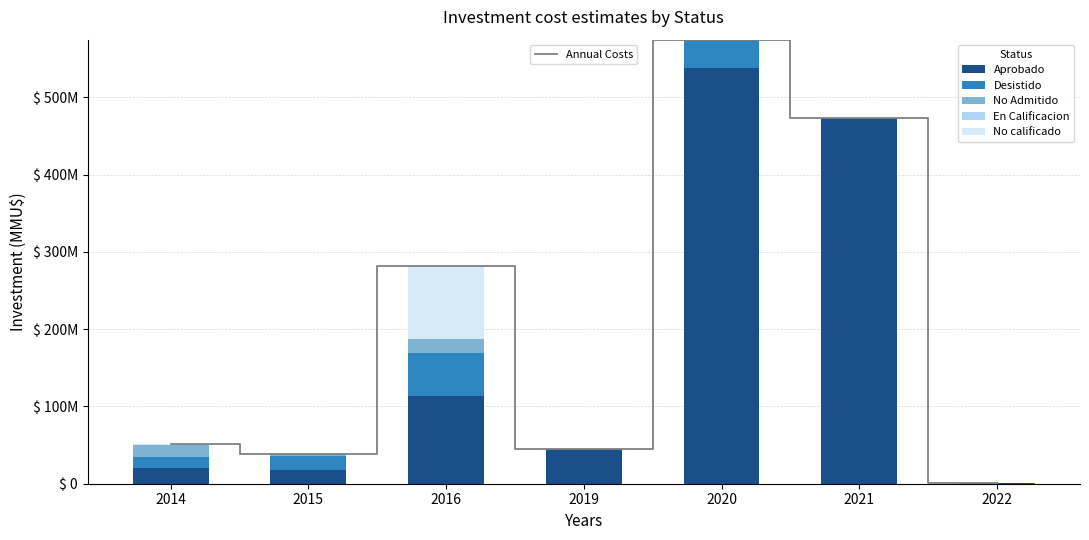

What is the total value across all series at 2015?

76200